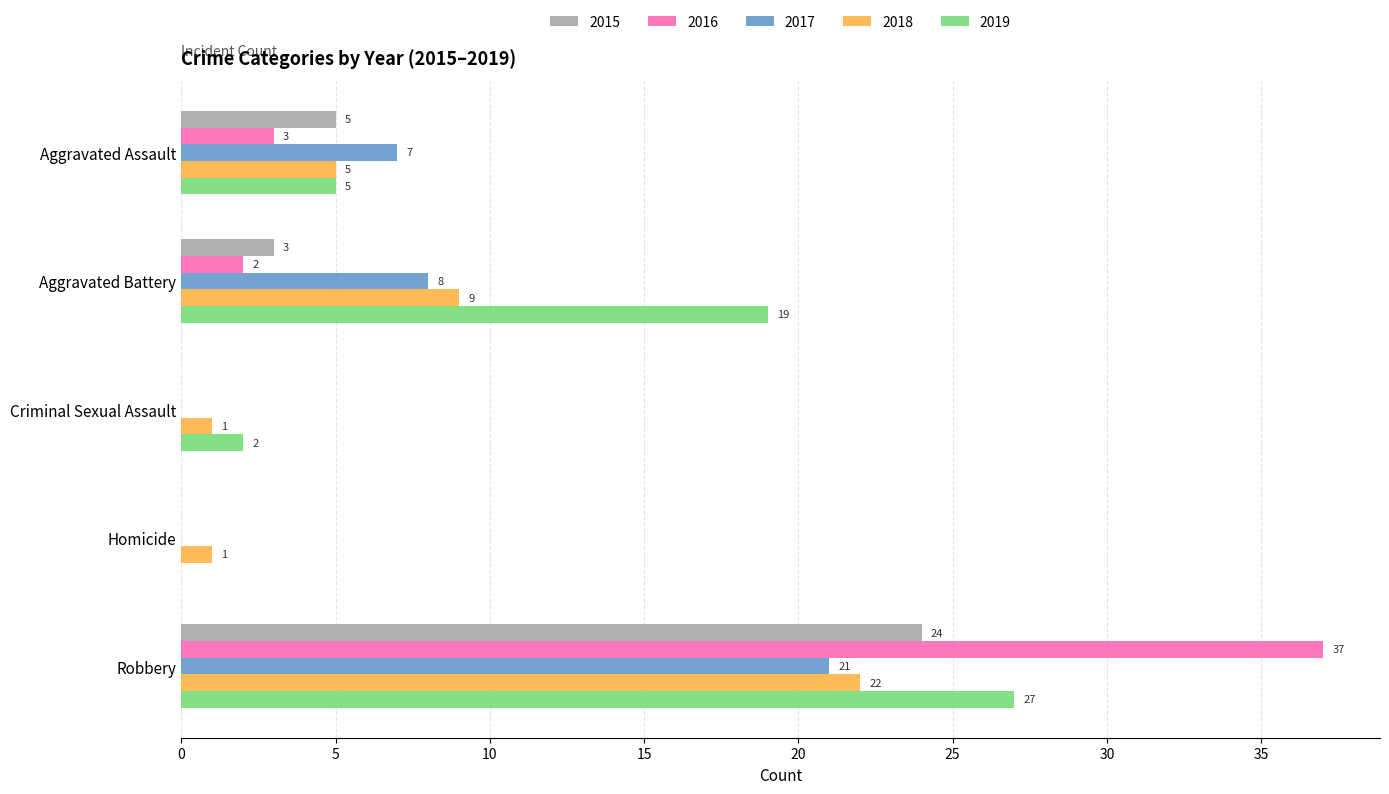

Between Aggravated Battery and Homicide, which series saw the biggest shift?

2019